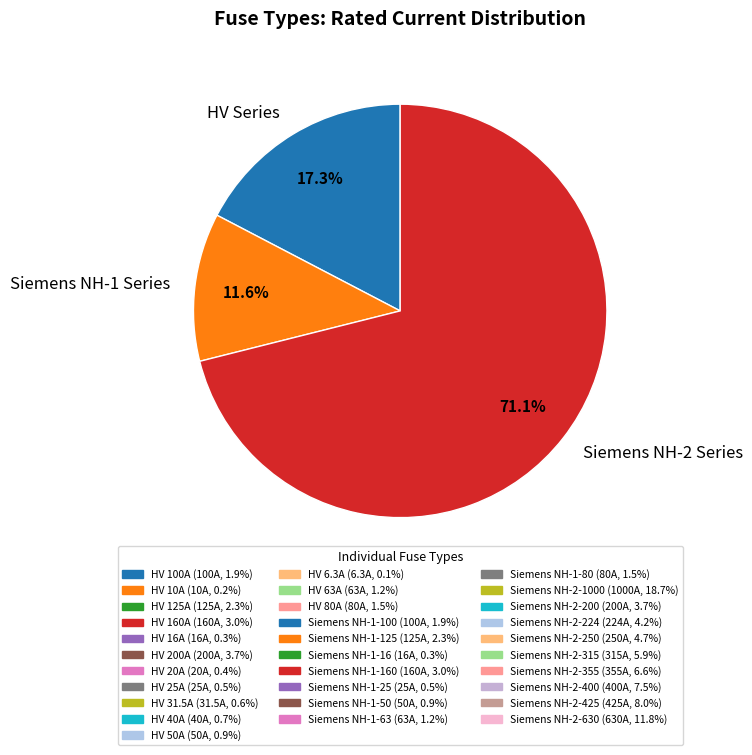

What is the majority slice?

Siemens NH-2 Series